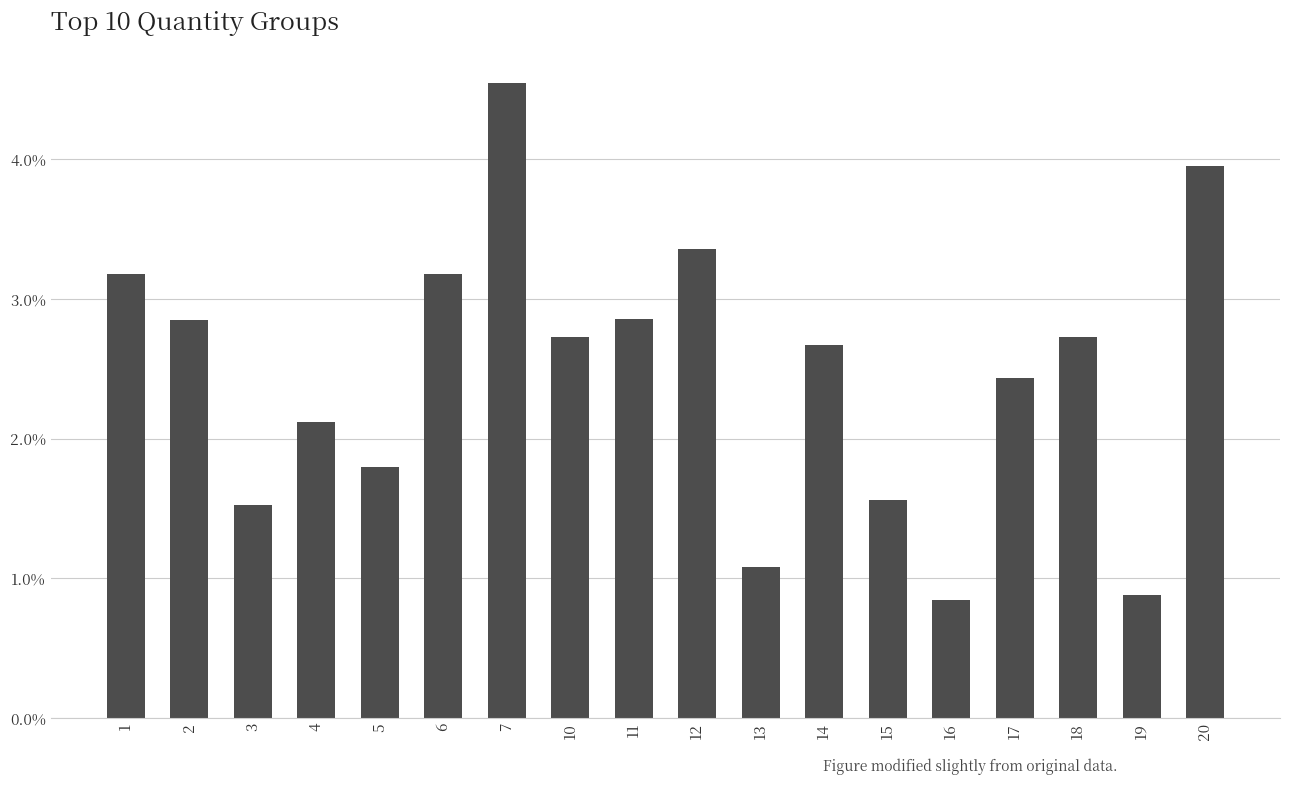

What is the difference between the values at 11 and 3?

1.3